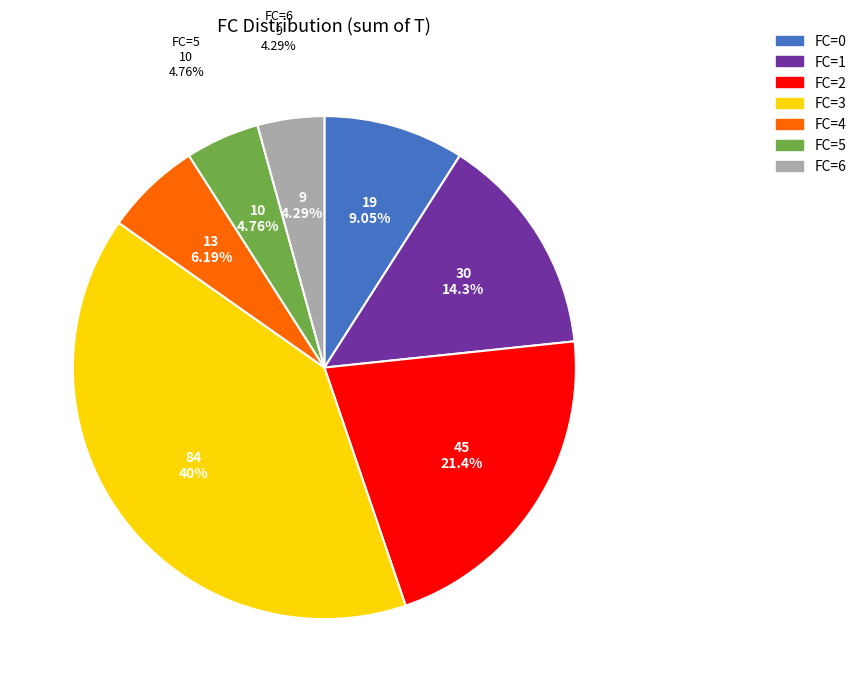

Does FC=4 represent more than half of the total?

No